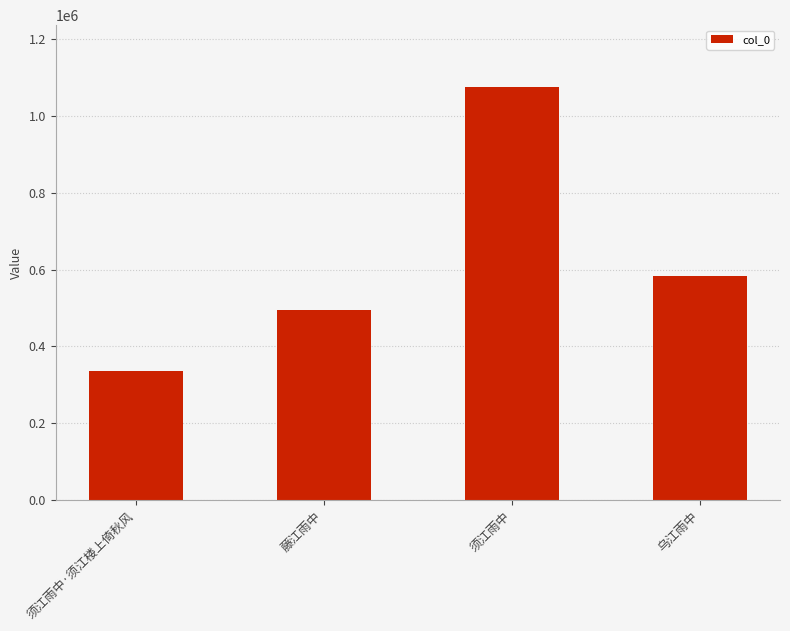

Reading left to right, transcribe all the data shown in this chart.

336725	494007	1075232	583528